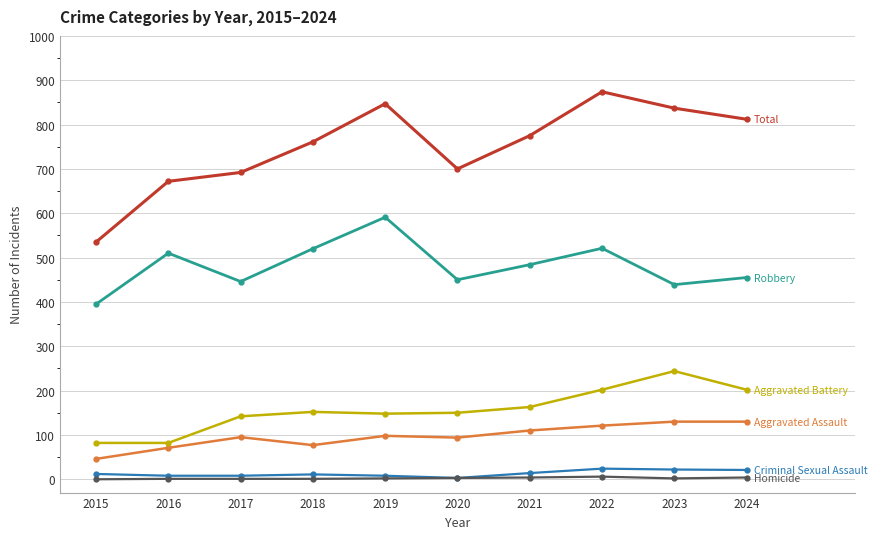

How many lines are shown in the chart?

6